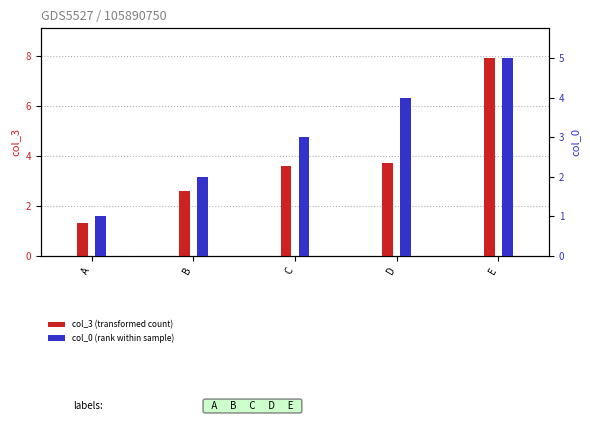

The value of col_3 at C is 2.1. True or false?

False